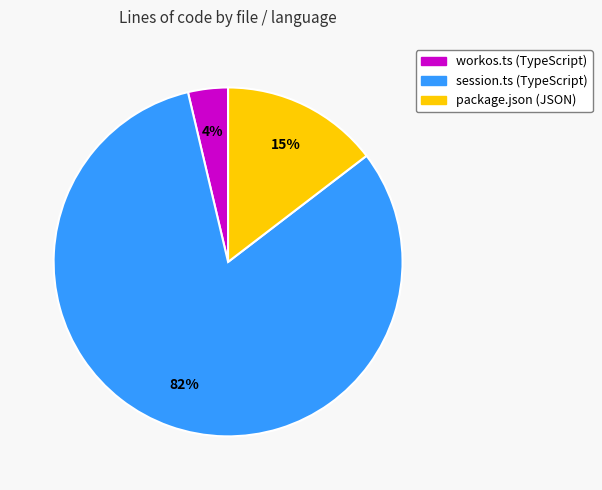

Does session.ts (TypeScript) account for over 50% of the chart?

Yes